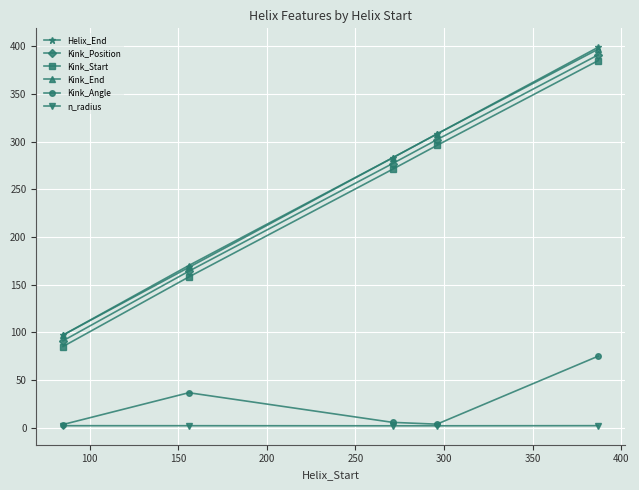

What is the lowest value of the Kink_Start series?

85.0